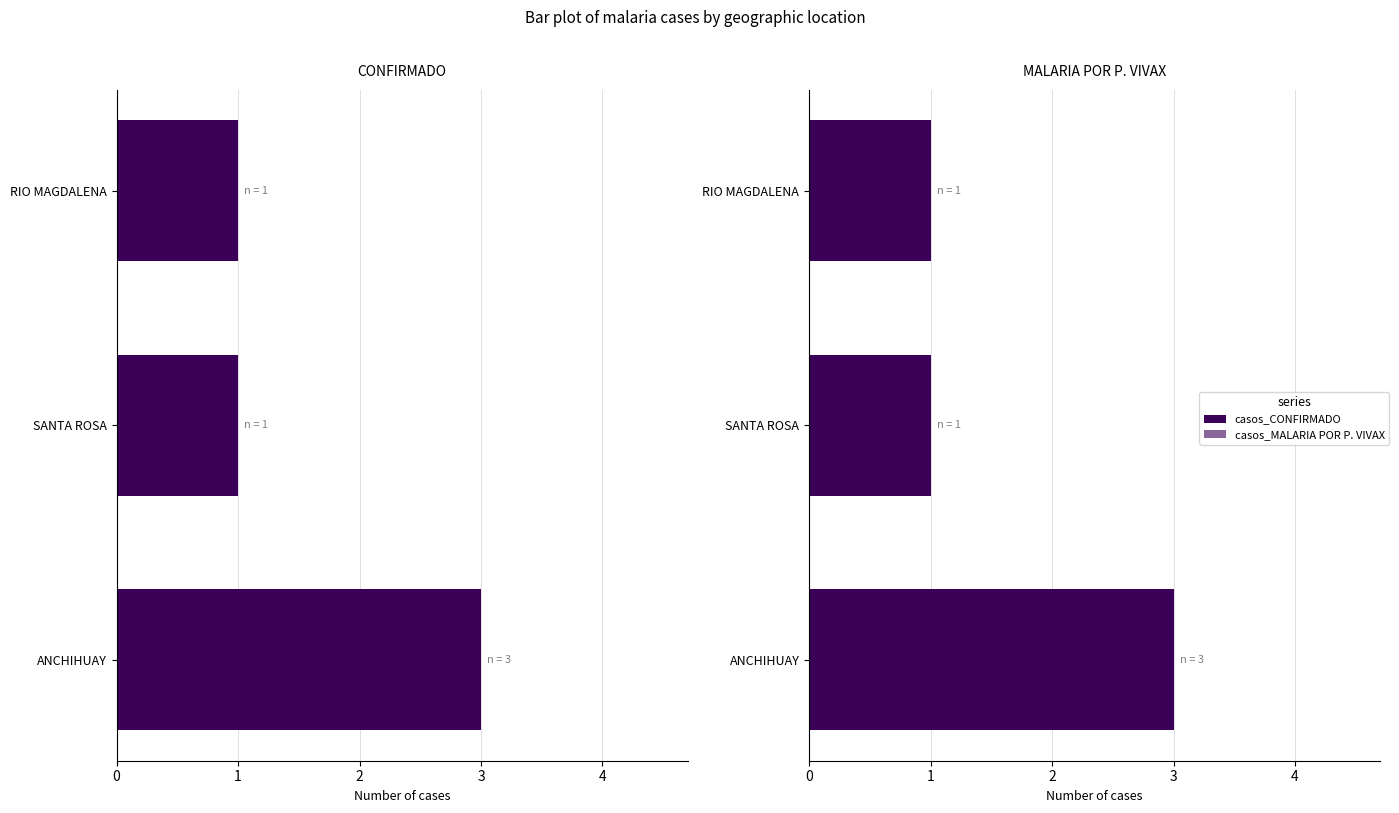

Which series has the largest total across all categories?

casos_CONFIRMADO